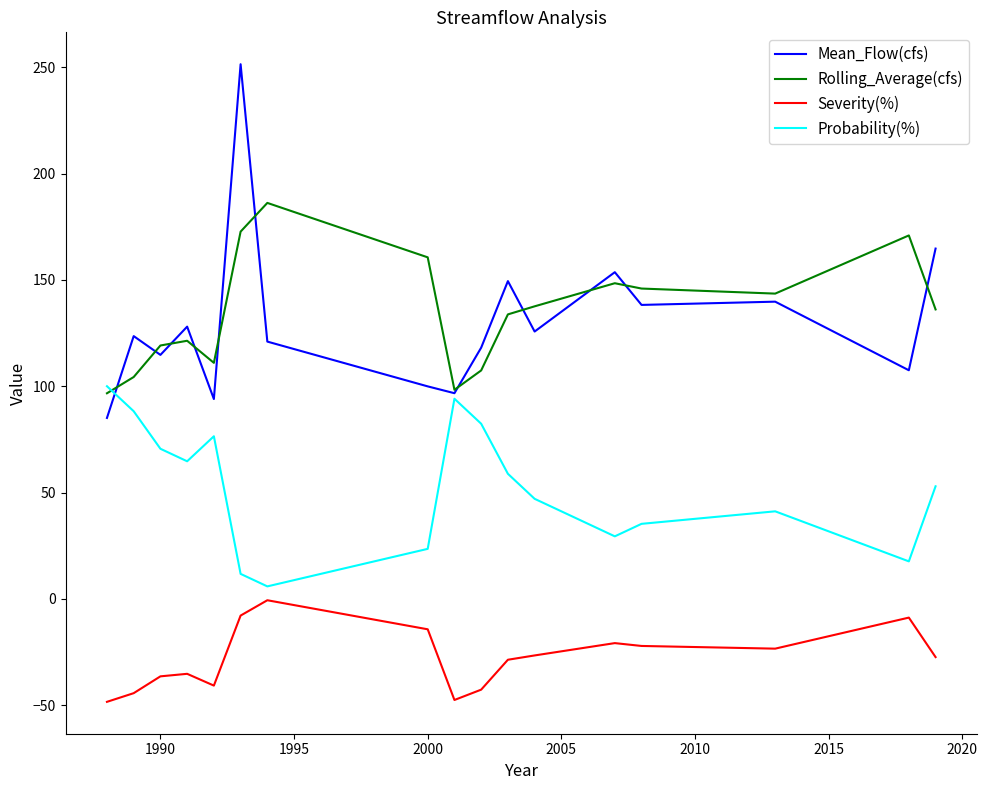

Rank the series by their maximum value, from highest to lowest.

Mean_Flow(cfs), Rolling_Average(cfs), Probability(%), Severity(%)